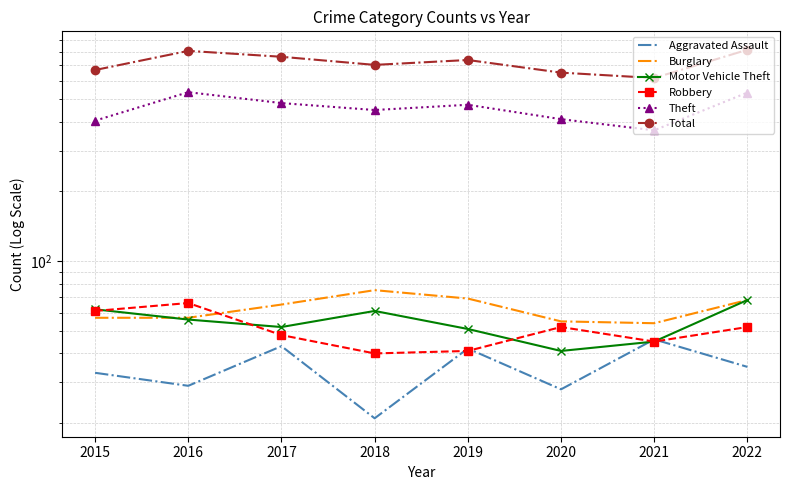

What are all the series names shown in the legend?

Aggravated Assault, Burglary, Motor Vehicle Theft, Robbery, Theft, Total